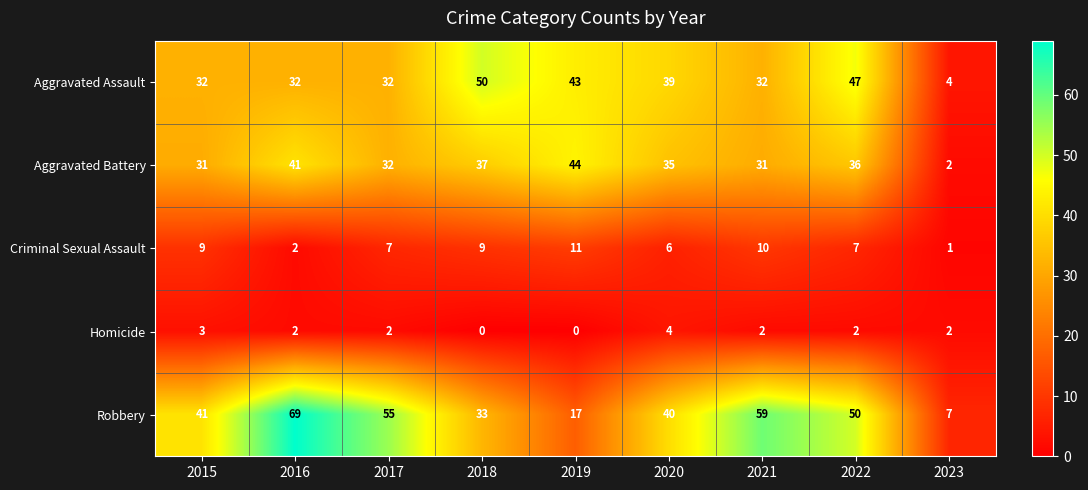

At which label is Criminal Sexual Assault closest to 6?

2020